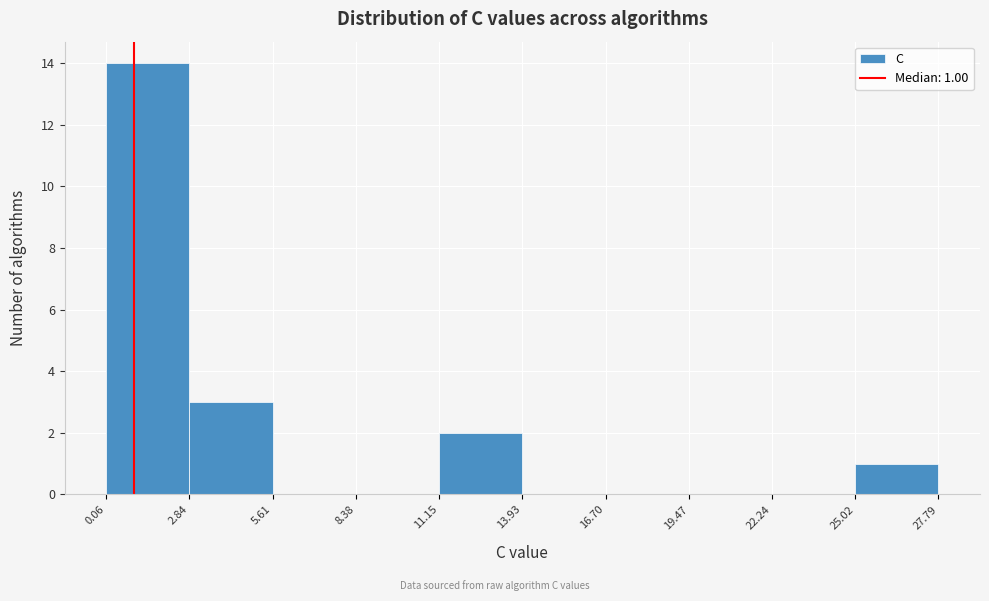

Which range on the x-axis has the tallest bar?

0.06 to 2.84